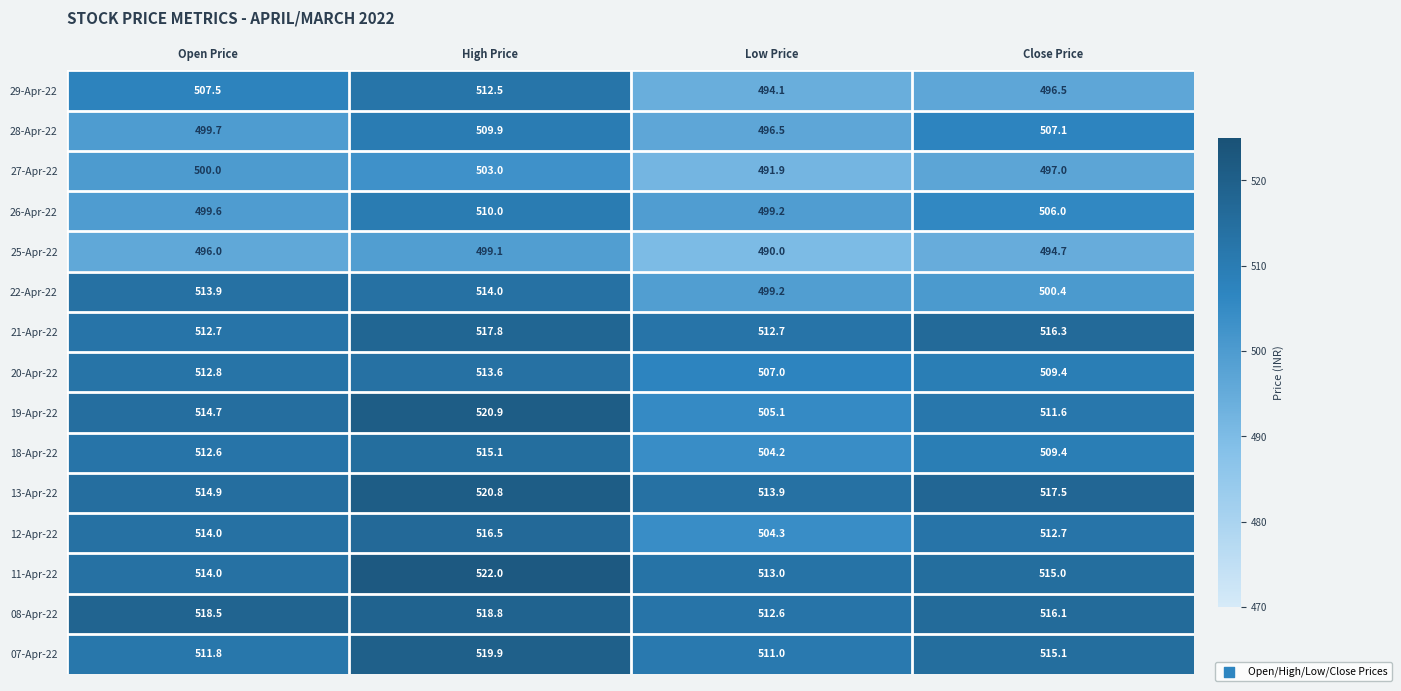

True or false: 25-Apr-22 has a value of 494.7 at Close Price.

True